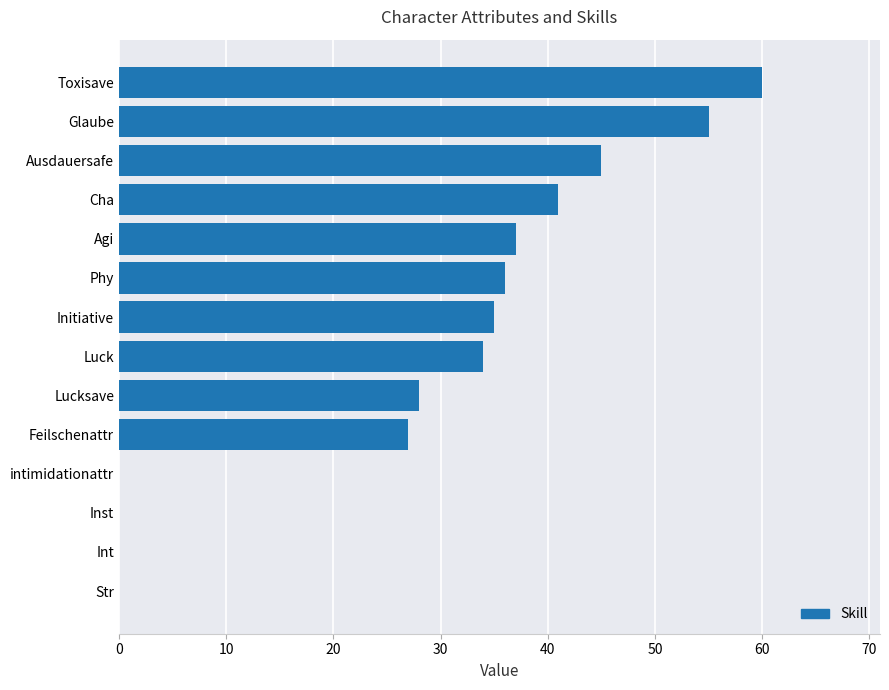

What is the sum of all values?

398